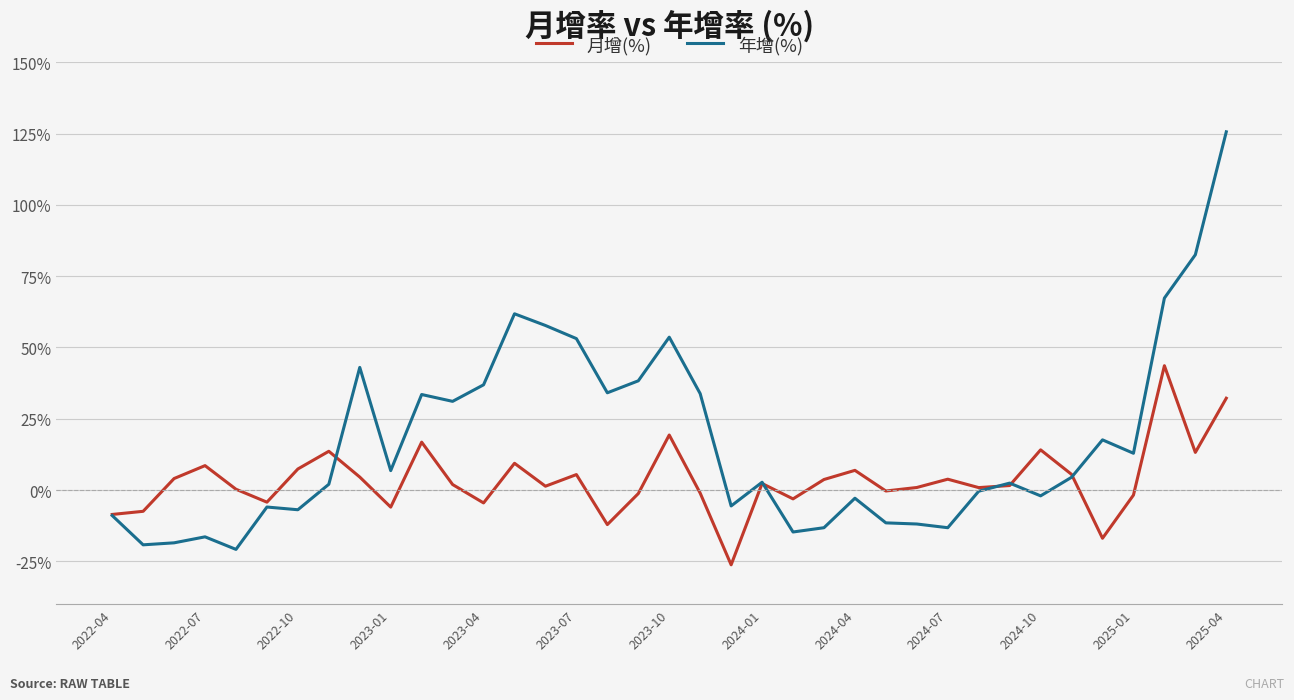

What is the maximum value shown in the chart?

125.6